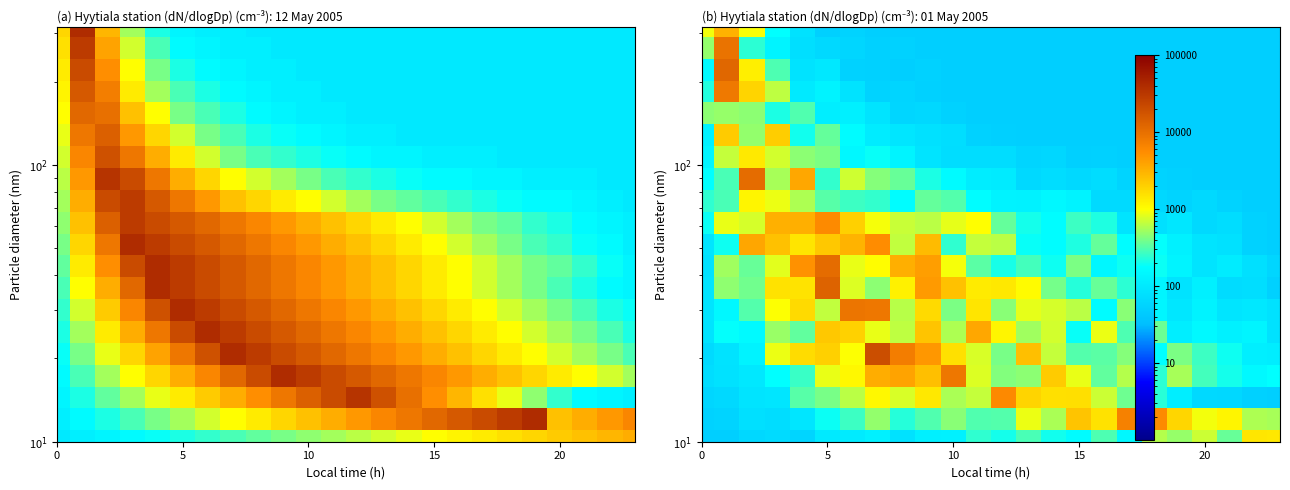

What is the smallest value displayed?

50.0